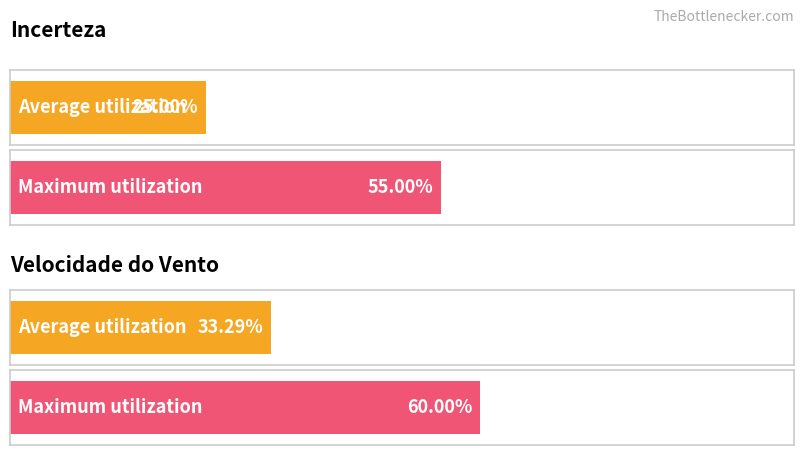

What are all the series names shown in the legend?

Incerteza, Velocidade do Vento